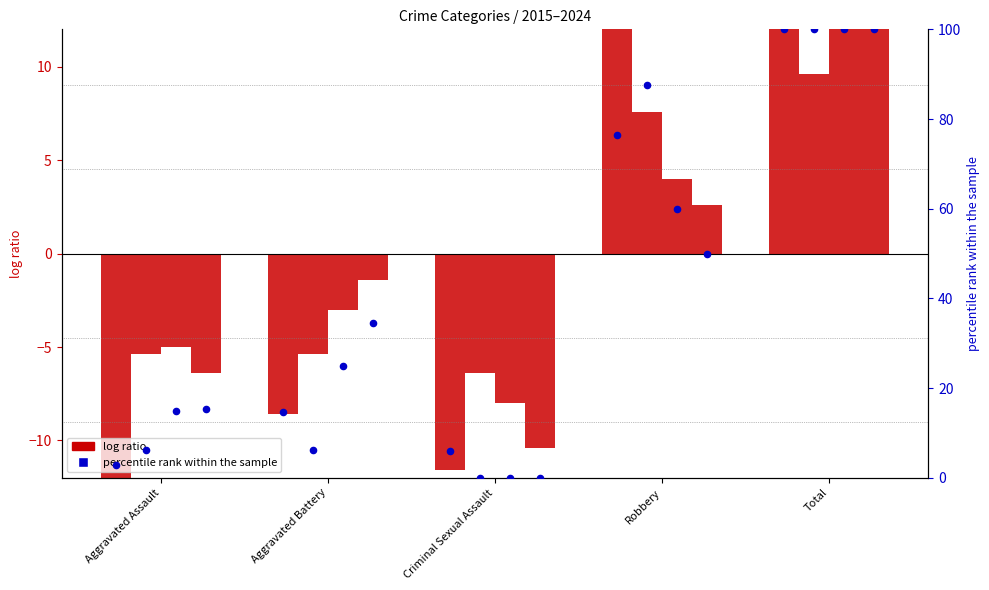

At which category is the sum across all series the highest?

Total